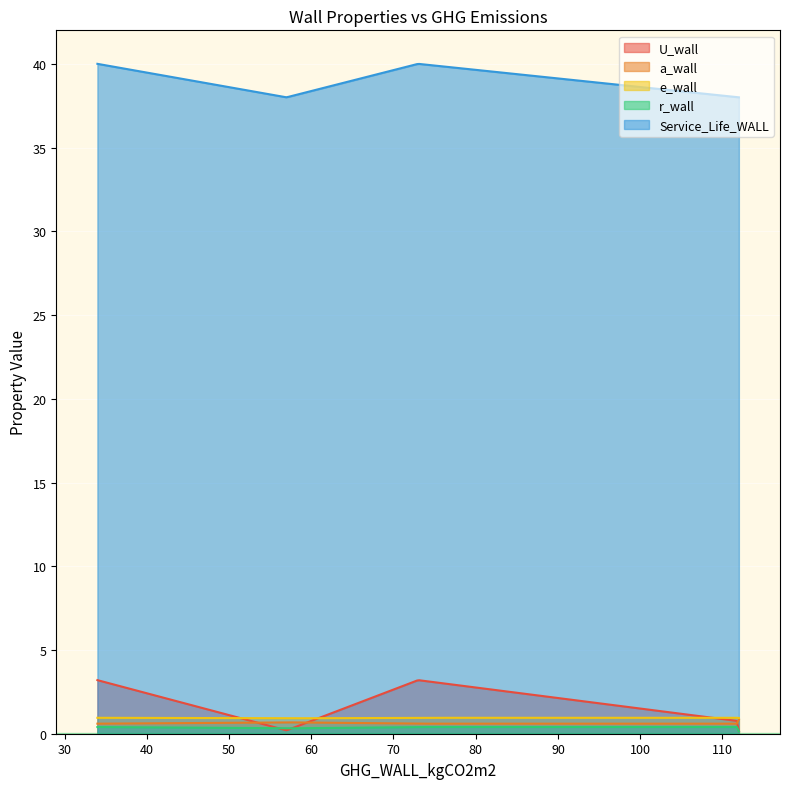

At how many categories does at least one series exceed 27?

300